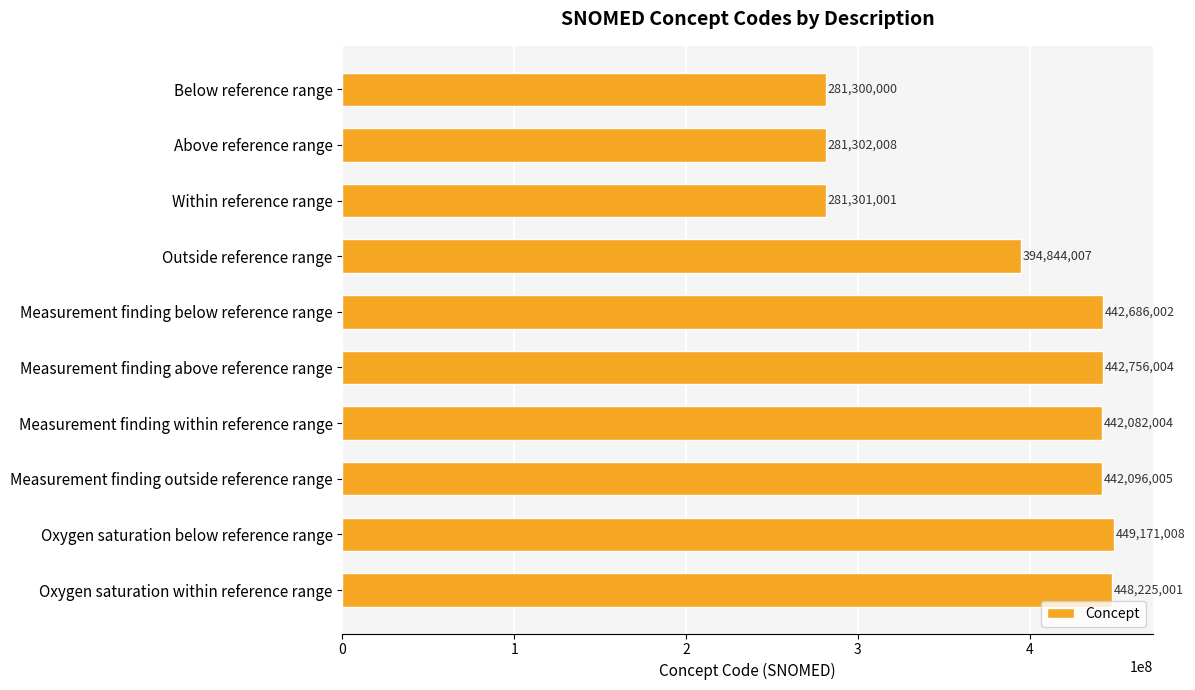

What is the difference between the maximum and second lowest values?

167870007